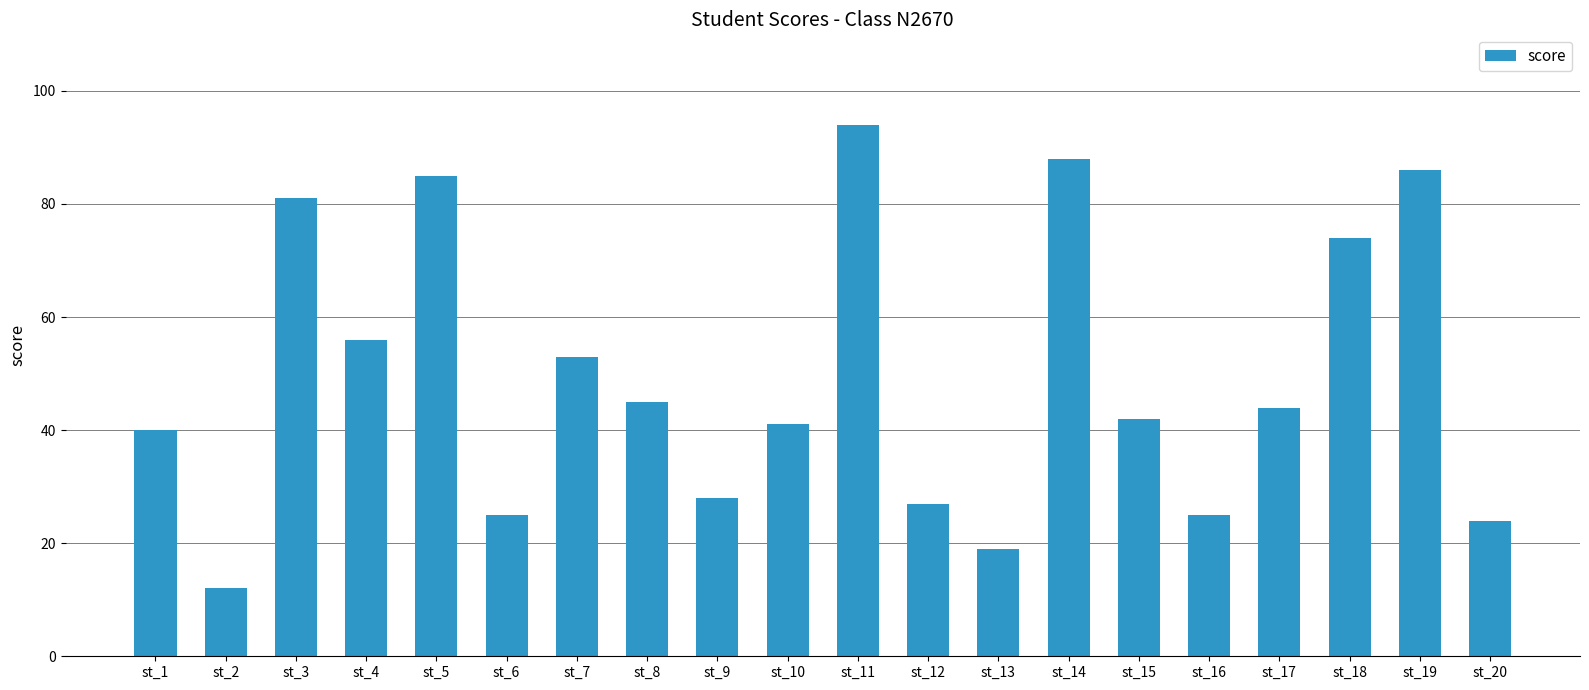

Does the chart contain stacked bars?

No